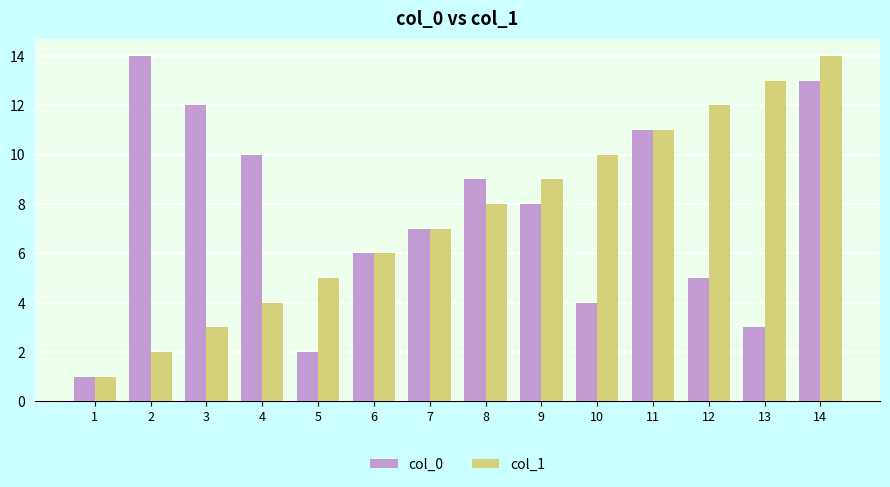

Where is col_0 nearest to the value 7?

7